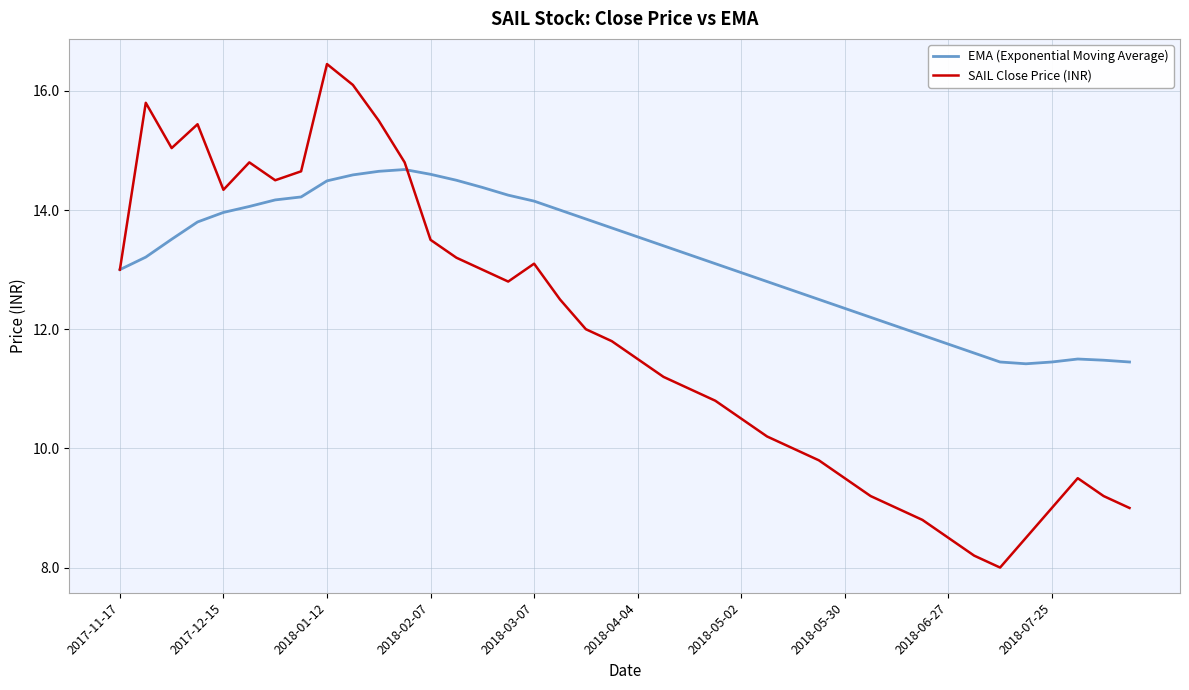

What is the sum of all EMA (Exponential Moving Average) values?

526.6